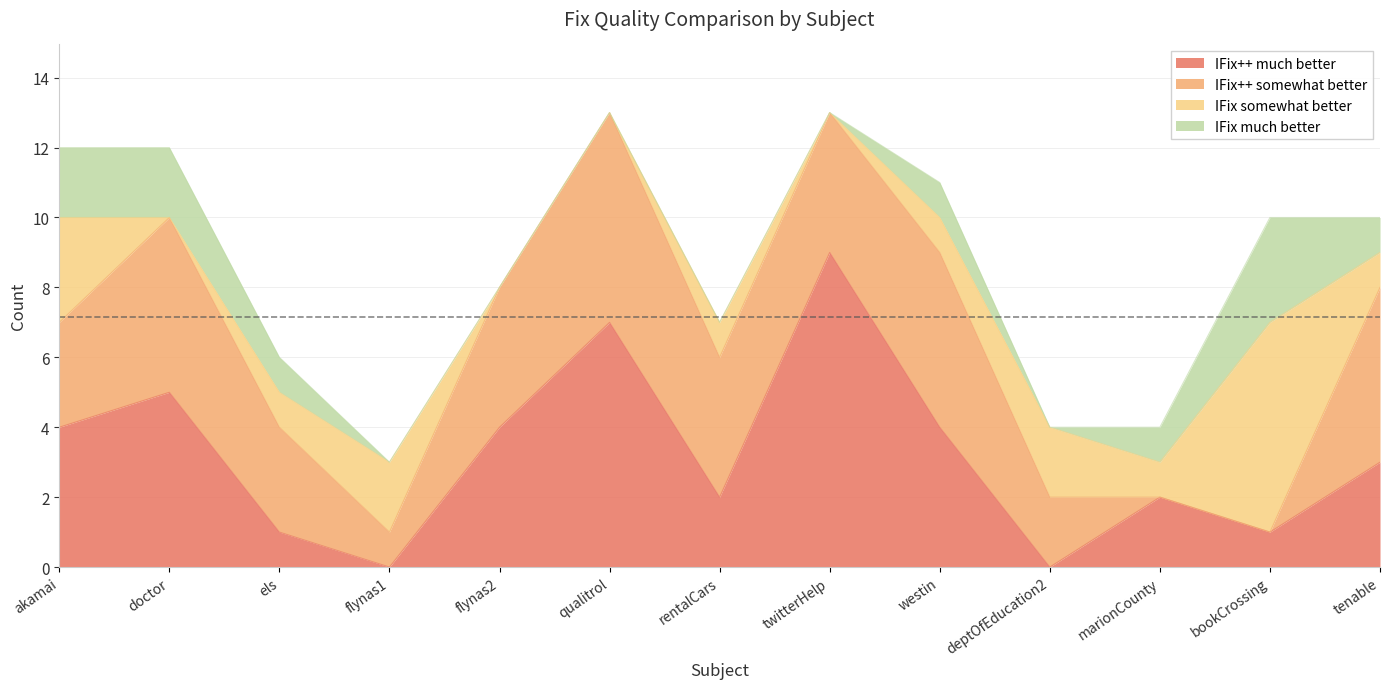

Rank the categories by IFix++ somewhat better value from highest to lowest.

qualitrol, doctor, westin, tenable, flynas2, rentalCars, twitterHelp, akamai, els, deptOfEducation2, flynas1, marionCounty, bookCrossing